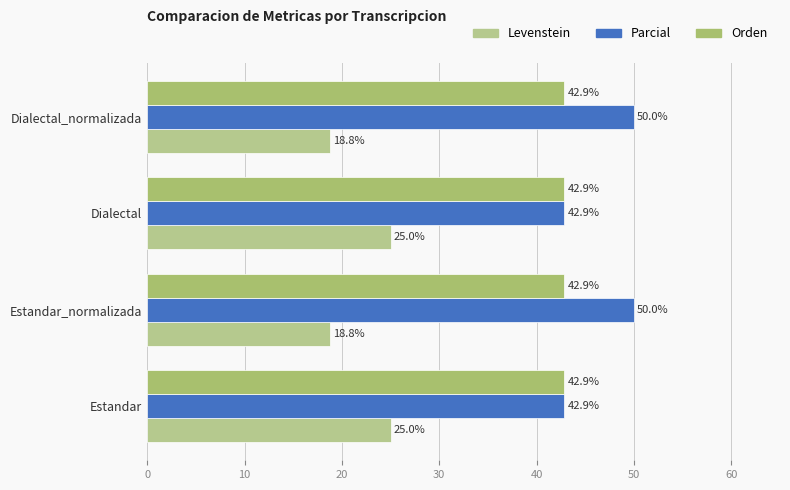

What are all the series names shown in the legend?

Levenstein, Parcial, Orden